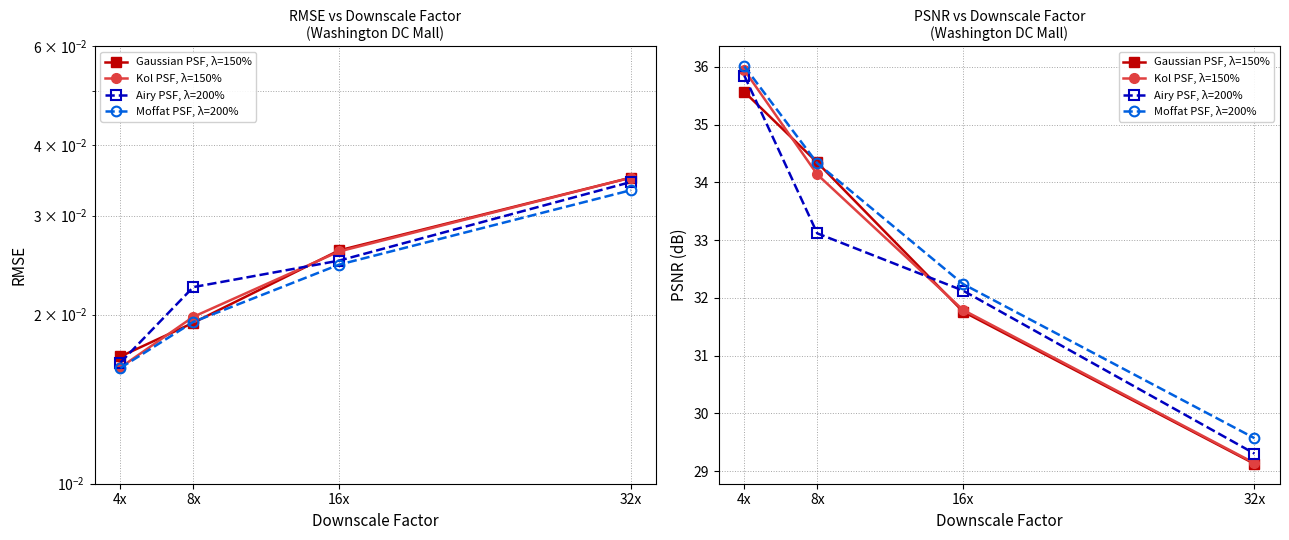

At 4x, list the series in order from smallest to largest.

Gaussian PSF, λ=150%, Airy PSF, λ=200%, Kol PSF, λ=150%, Moffat PSF, λ=200%